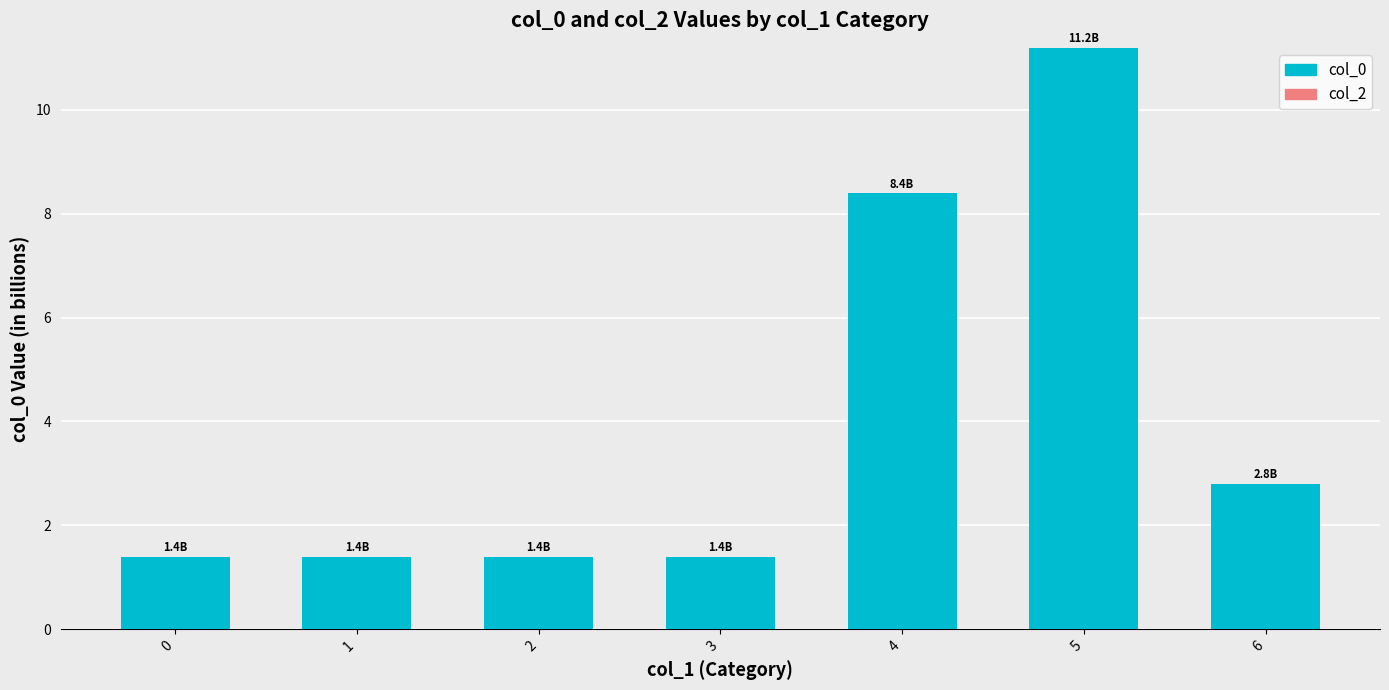

Are the bars horizontal?

No